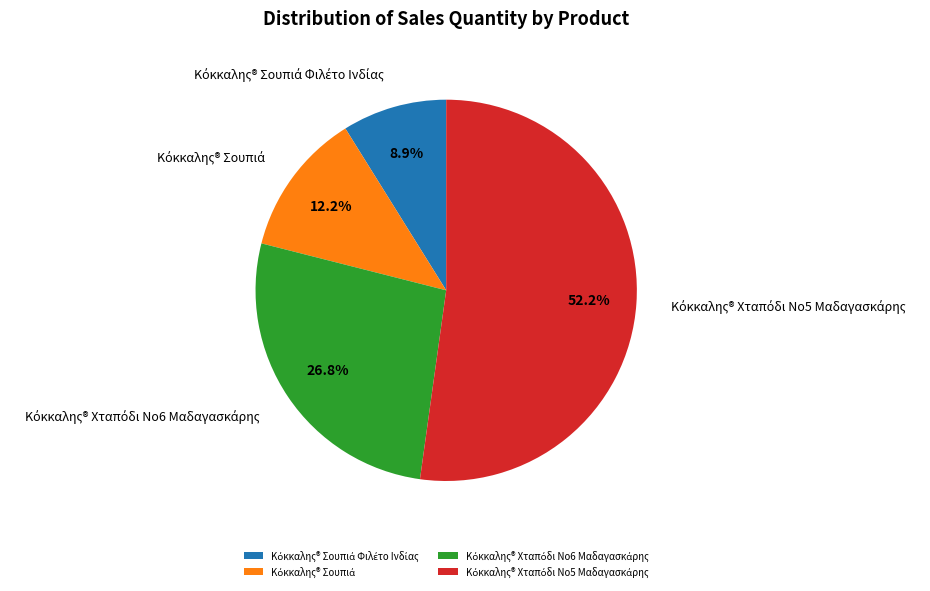

Count the number of slices in the pie.

4